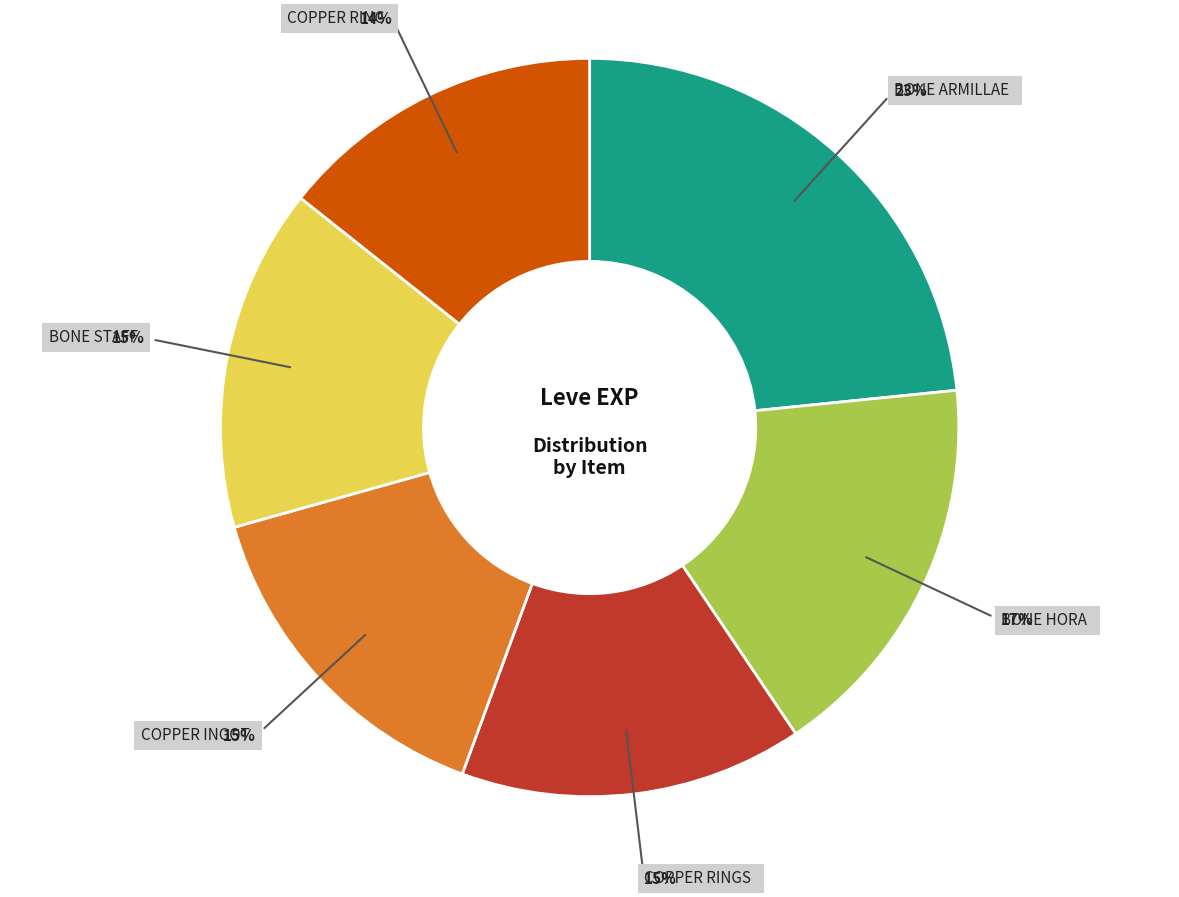

How many segments does this pie chart have?

6